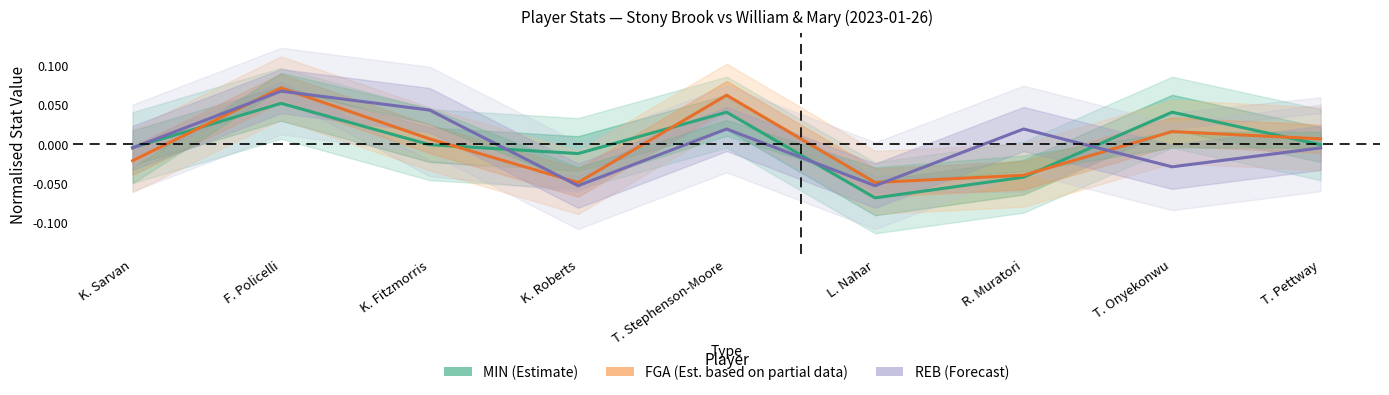

At how many categories does at least one series exceed 0?

6